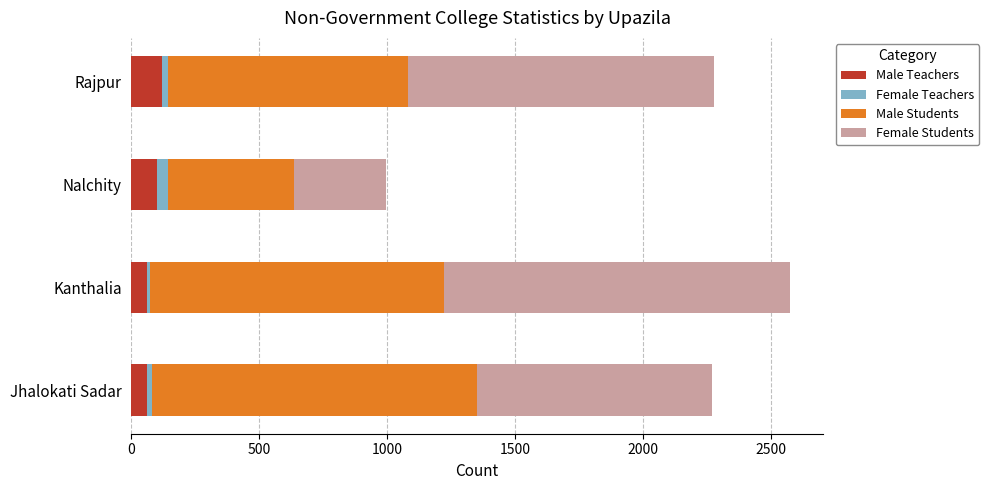

What is the highest value of the Male Teachers series?

119